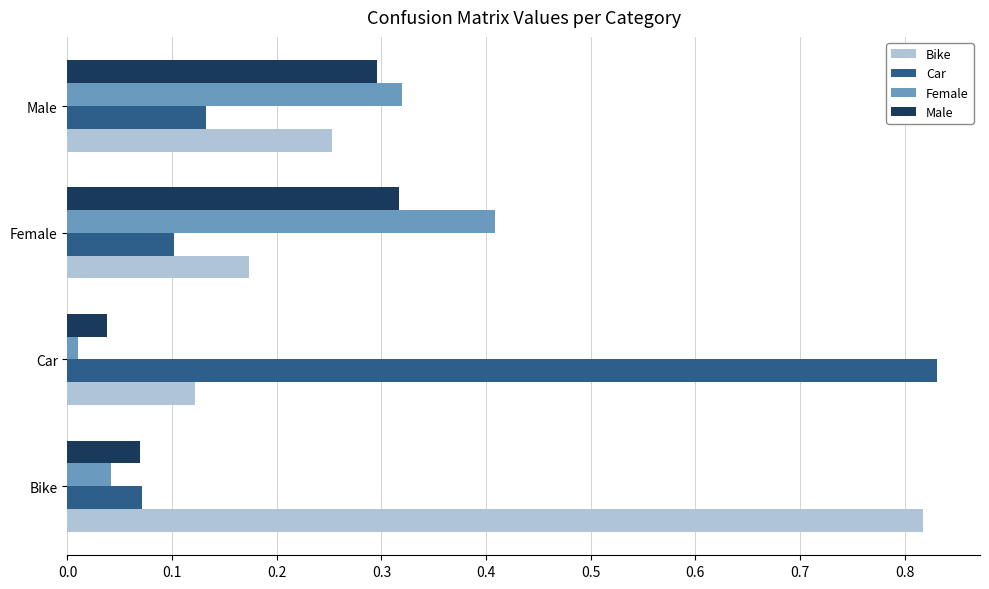

How many series are shown in this chart?

4